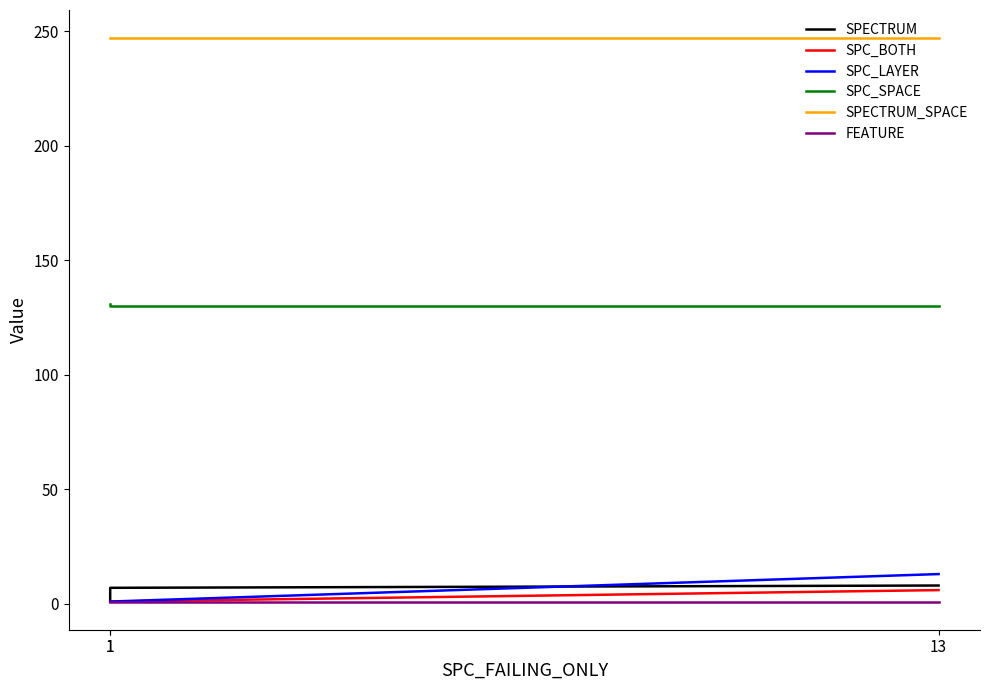

The SPC_LAYER series shows 0 at 1. True or false?

False